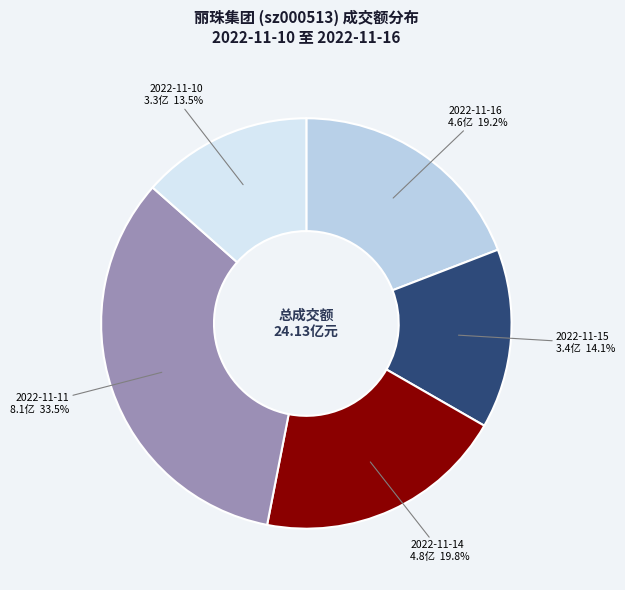

What portion of the pie excludes 2022-11-15?

85.9%